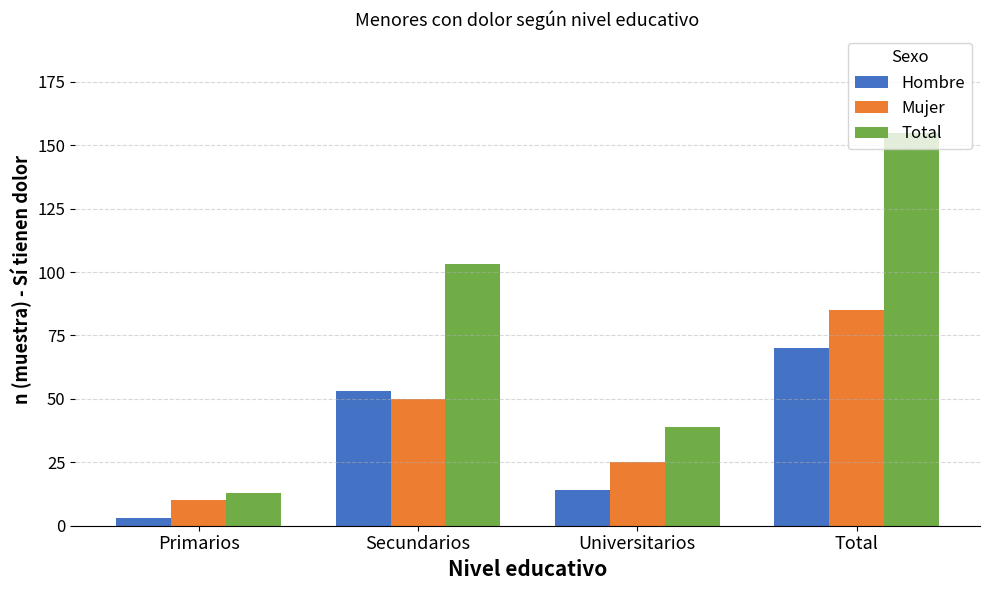

Where is Mujer nearest to the value 47?

Secundarios